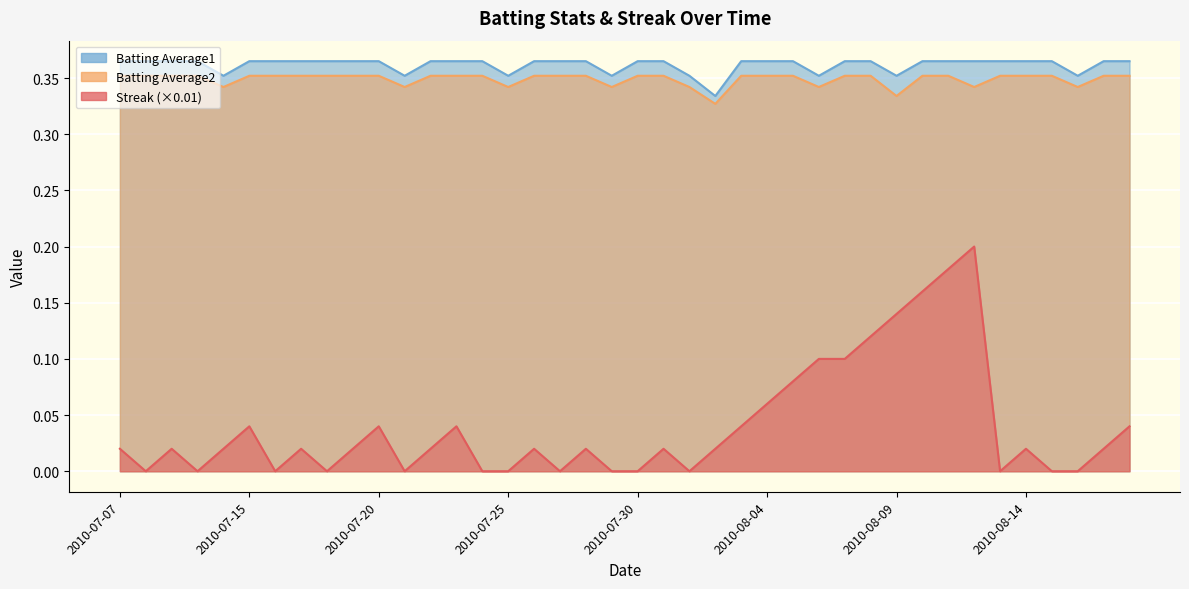

What are all the series names shown in the legend?

Streak, Batting Average2, Batting Average1